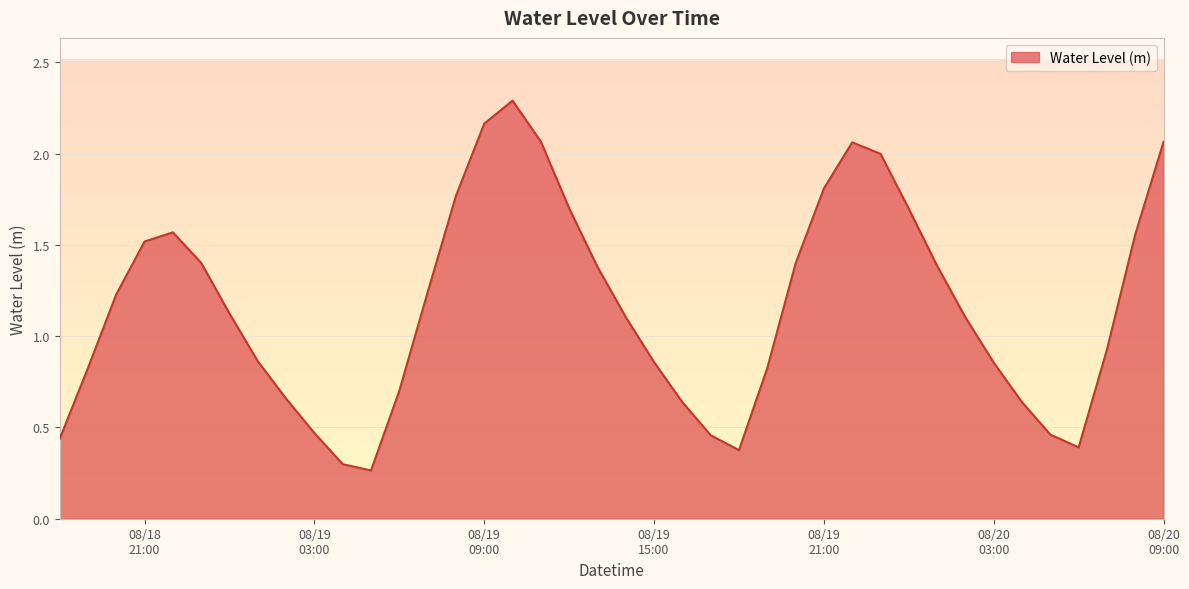

What is the sum of all values?

46.6